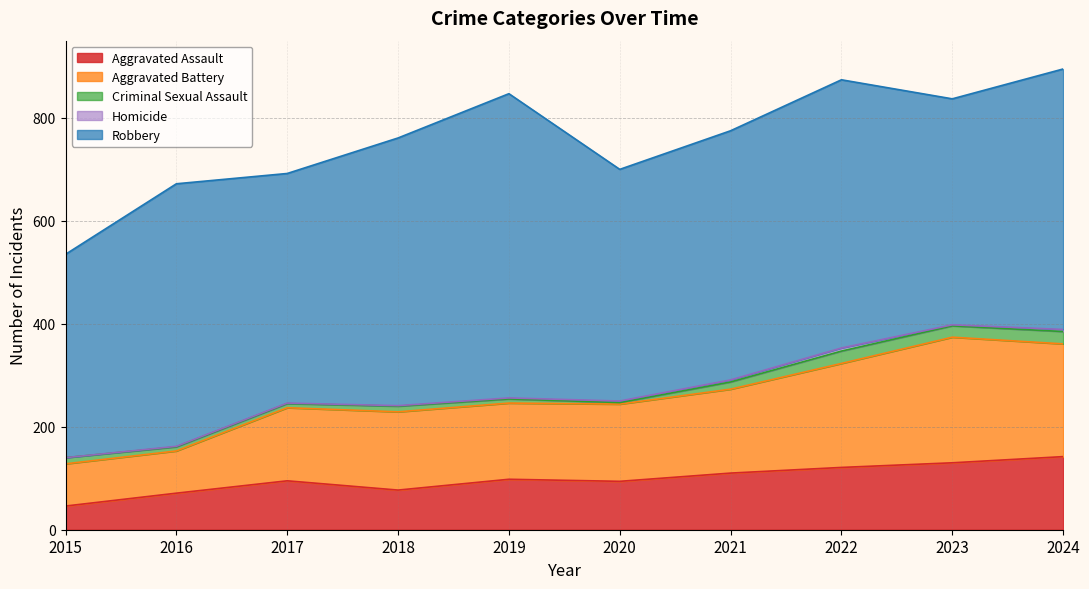

What are all the series names shown in the legend?

Aggravated Assault, Aggravated Battery, Criminal Sexual Assault, Homicide, Robbery